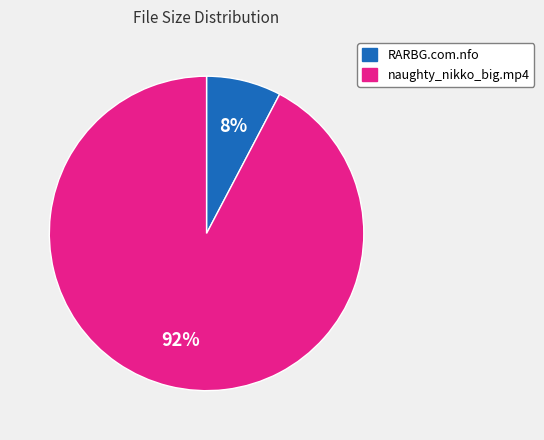

Is there any slice that represents more than half of the pie?

Yes